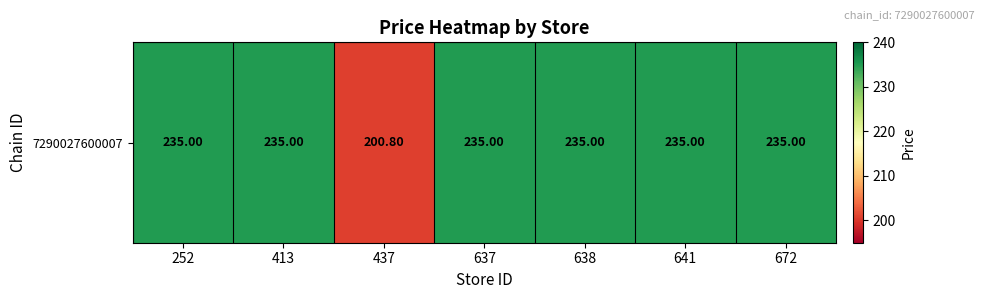

How many categories are shown in the chart?

7